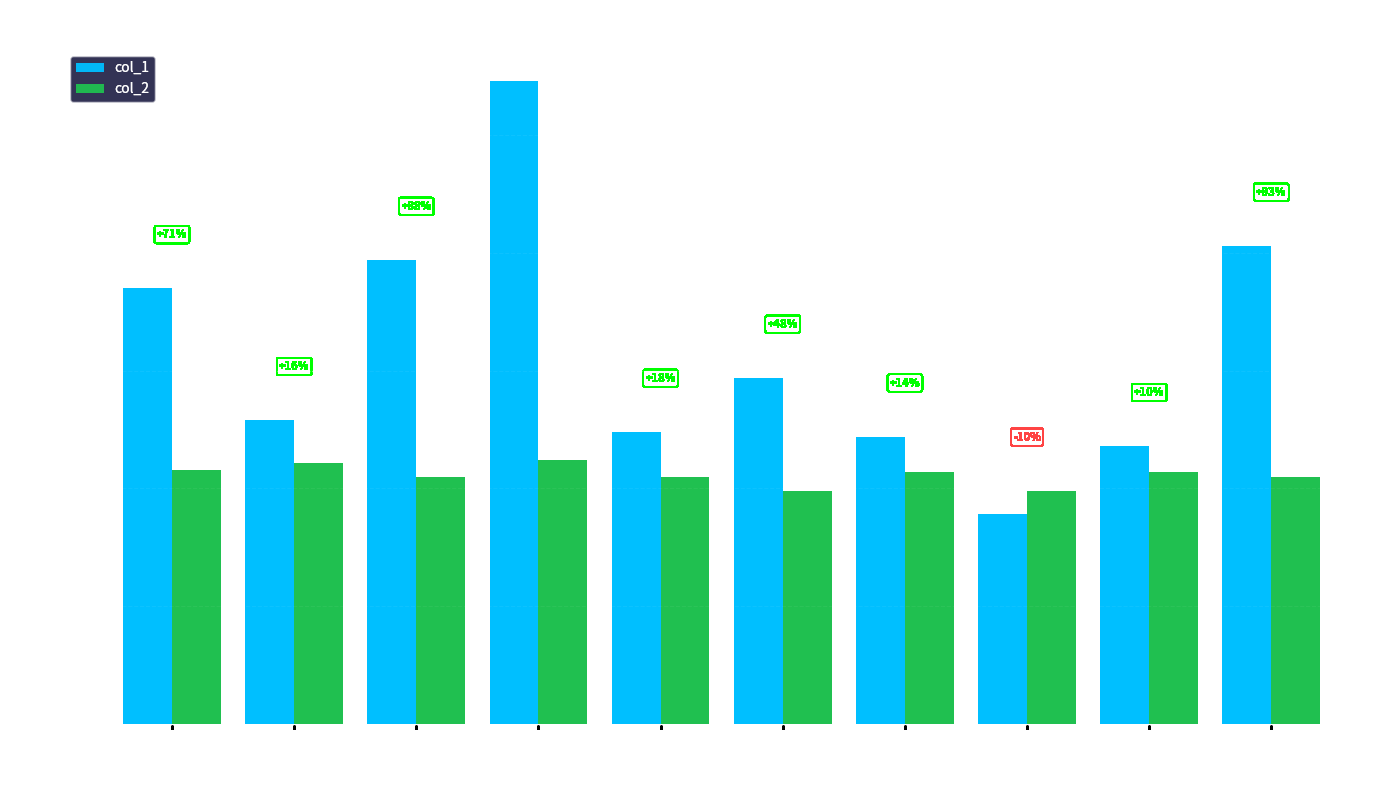

What are all the series names shown in the legend?

col_1, col_2